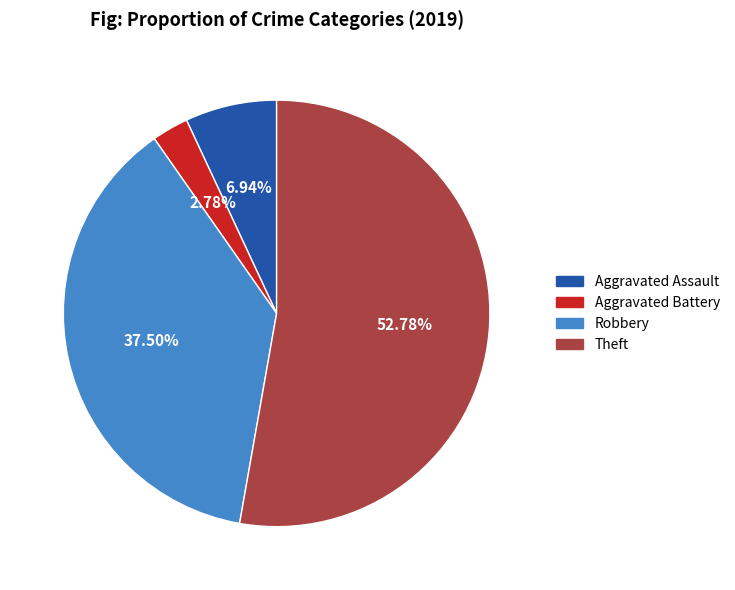

How much of the chart is everything except Aggravated Battery?

97.2%